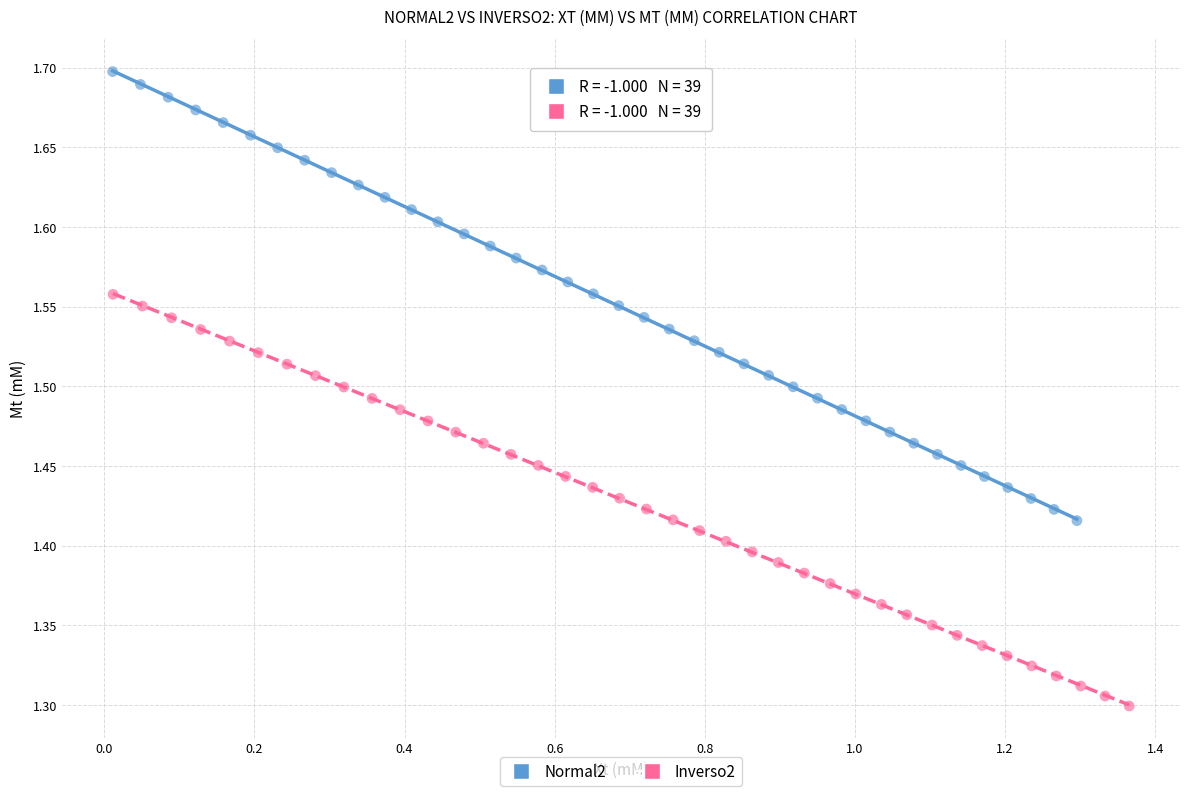

Which series reaches the minimum Y coordinate?

Inverso2